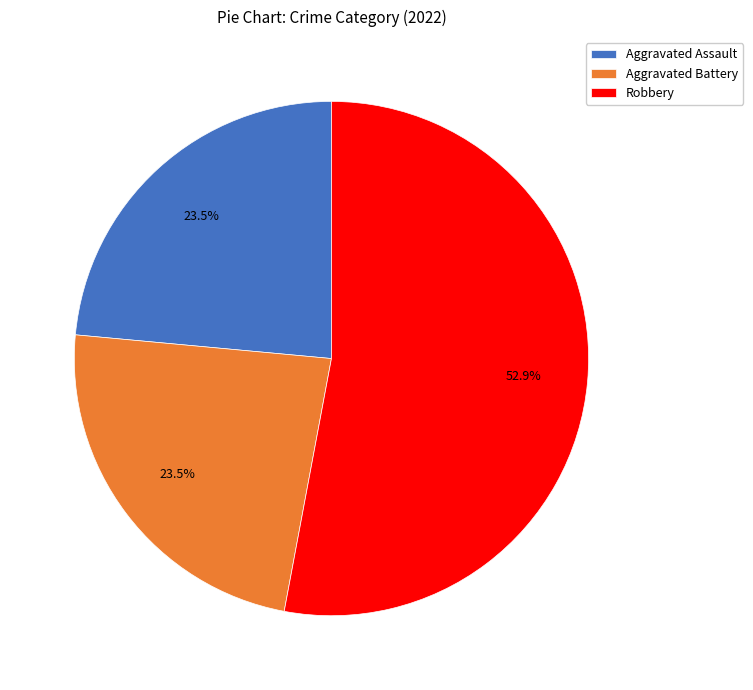

To the nearest percent, what is the average slice percentage?

33%